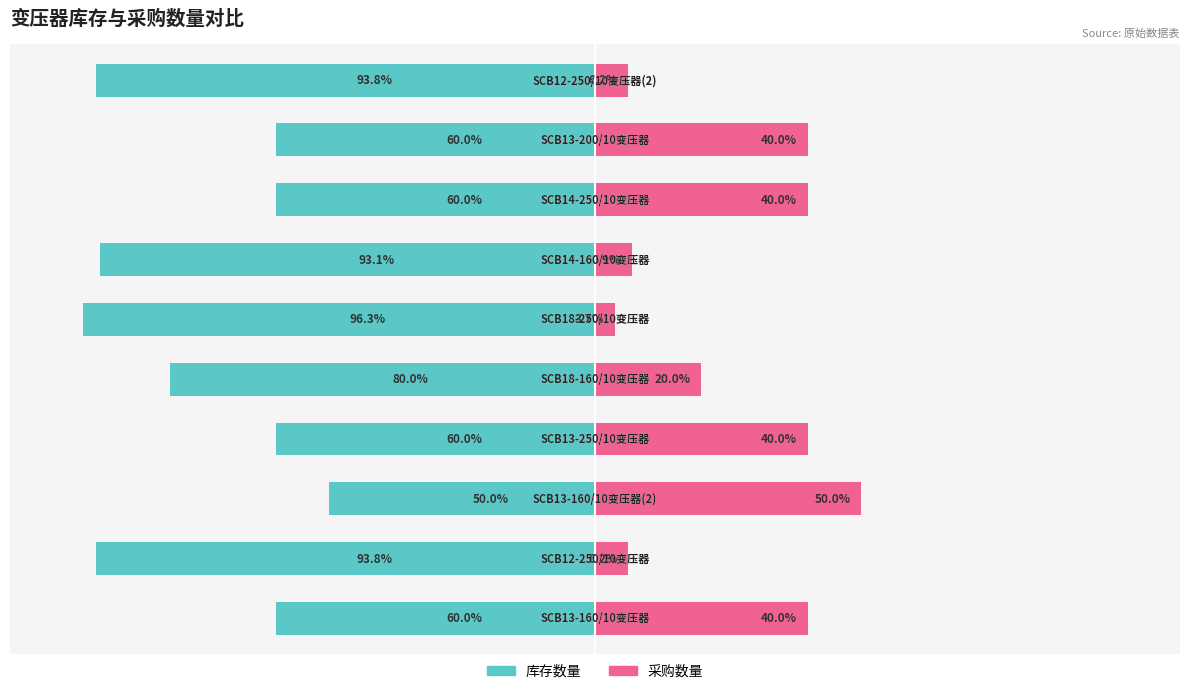

How many bars are there in total?

20